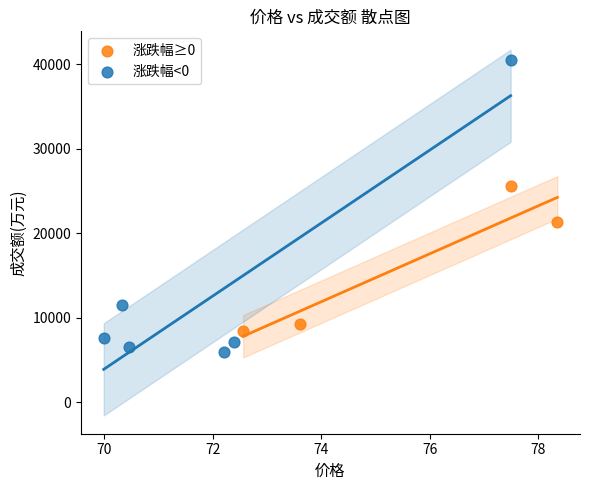

What are all the series names shown in the legend?

涨跌幅≥0, 涨跌幅<0